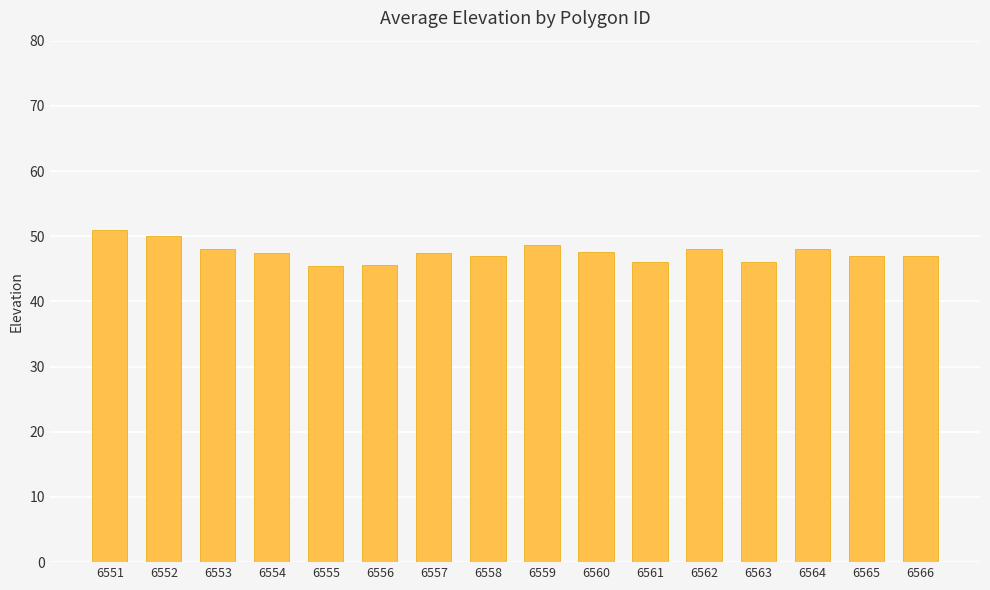

Approximately how many times larger is the value at 6552 compared to 6561?

1.1